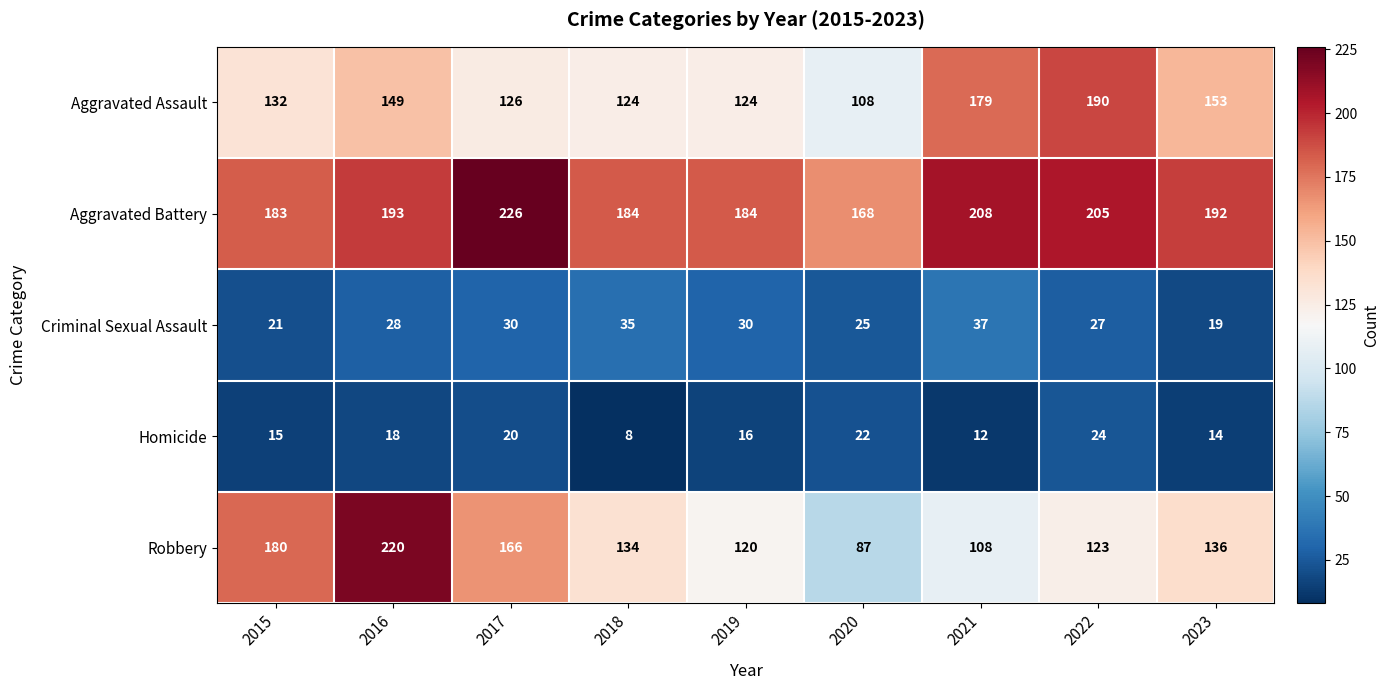

How many data points does each series have?

9